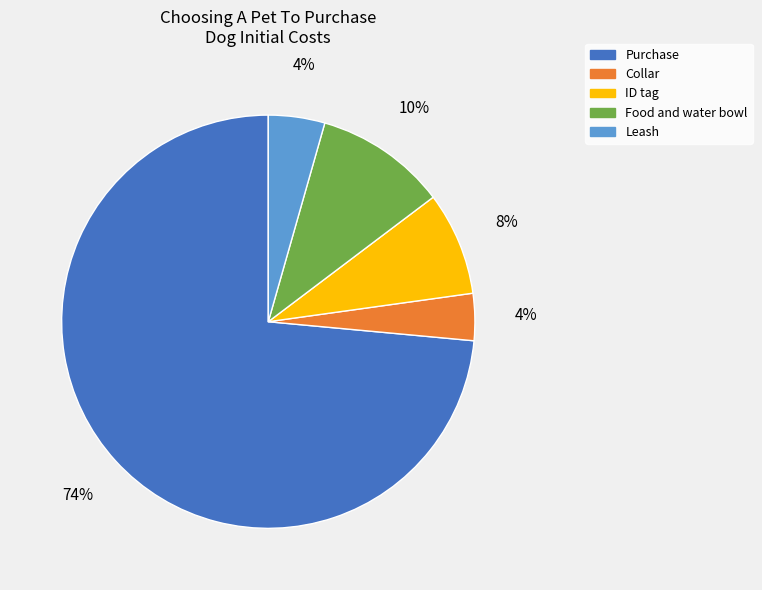

Is it true that Food and water bowl is 10% of the pie?

True